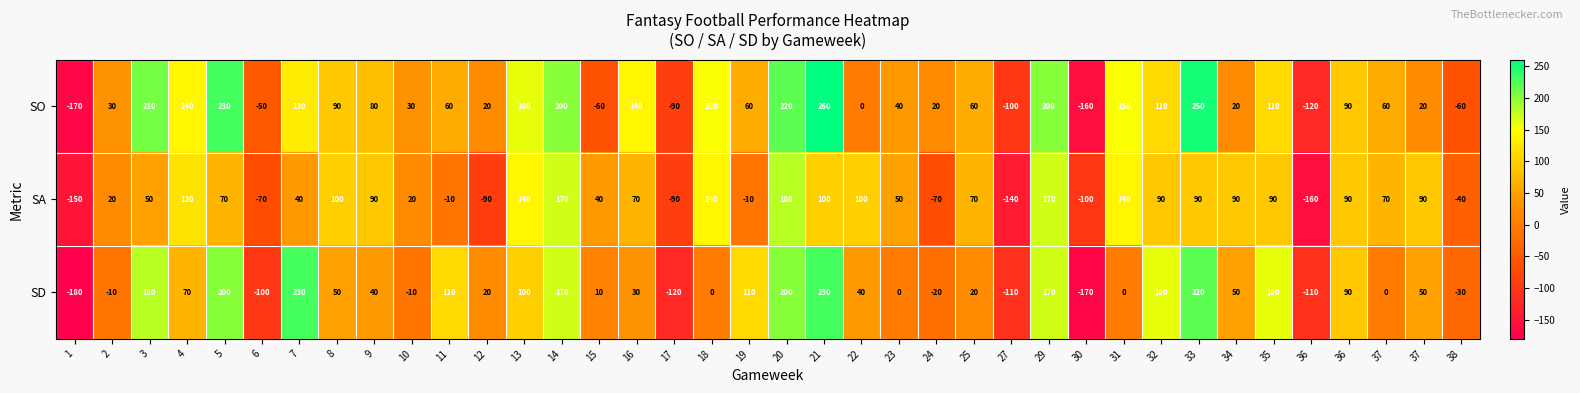

How many values in SA are above zero?

27